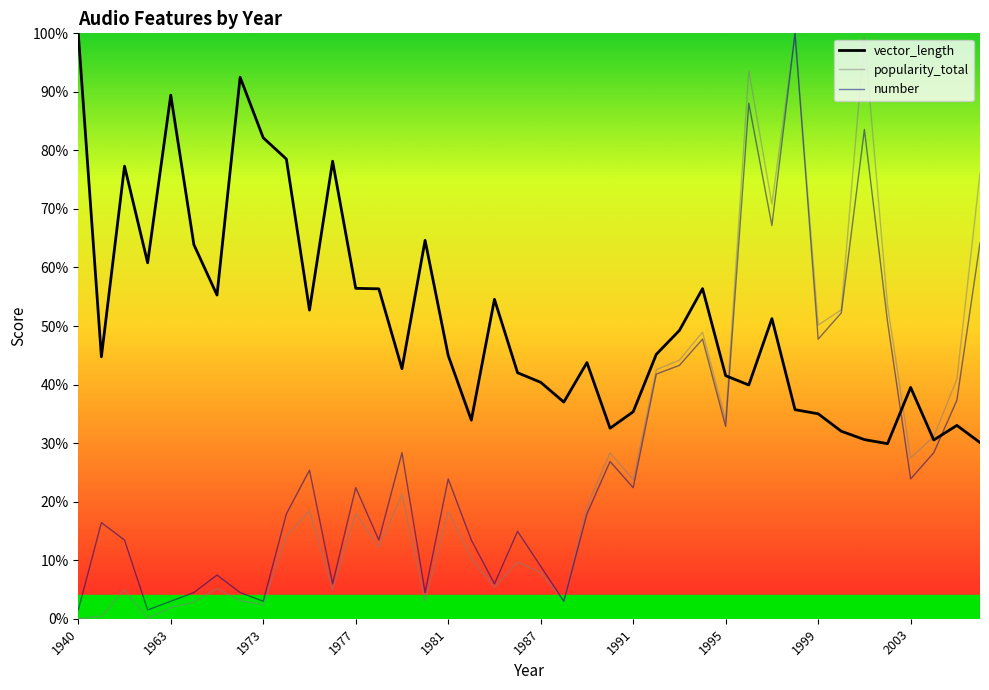

True or false: vector_length and number cross at least once.

True